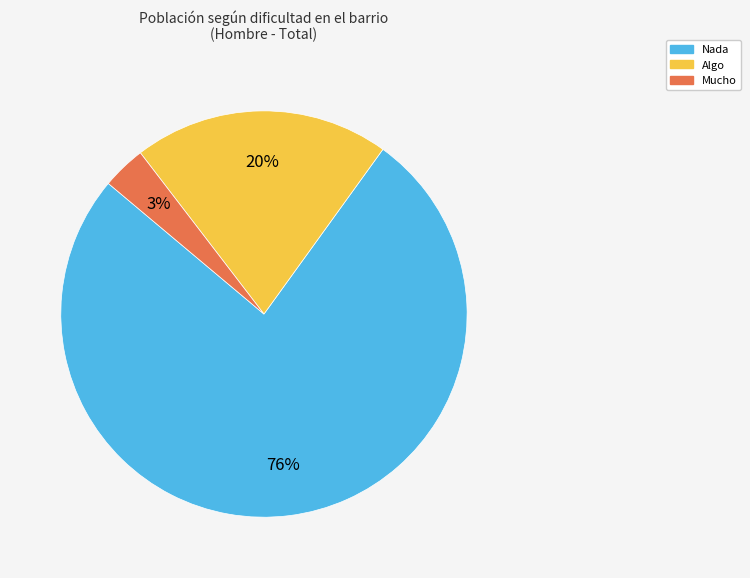

To the nearest percent, what is the difference between the Mucho and Algo slice percentages?

17%